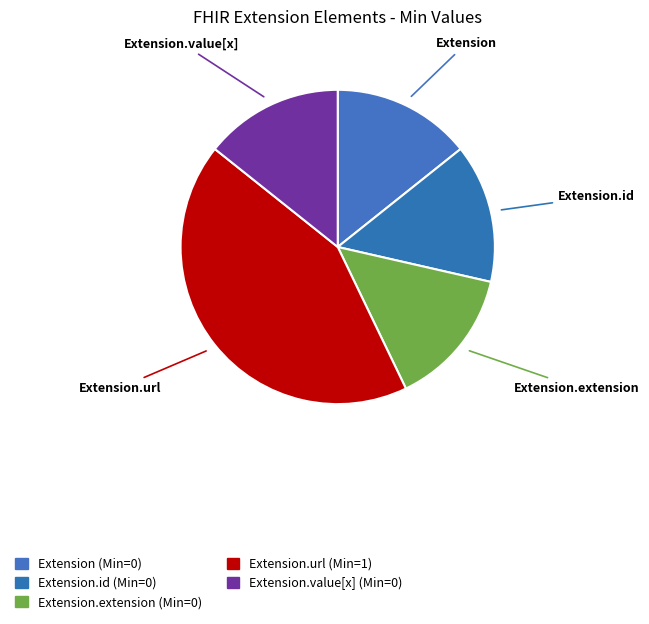

How many segments does this pie chart have?

5